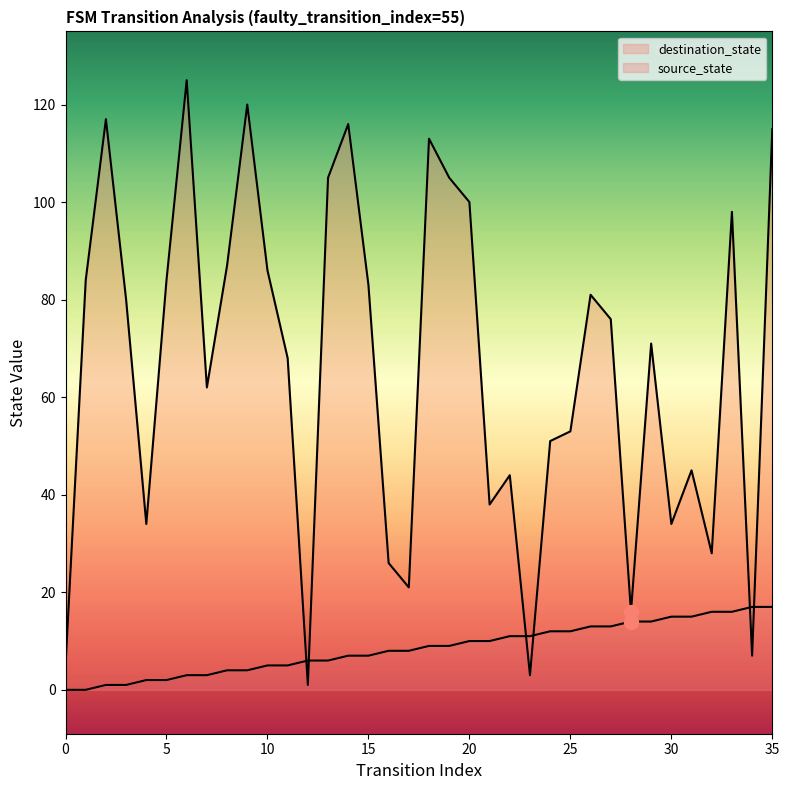

Rank the series at 5 from highest to lowest value.

destination_state, source_state